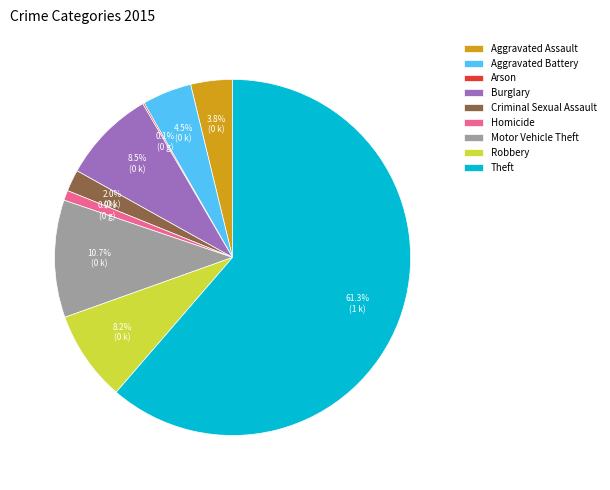

Does any single category account for the majority?

Yes